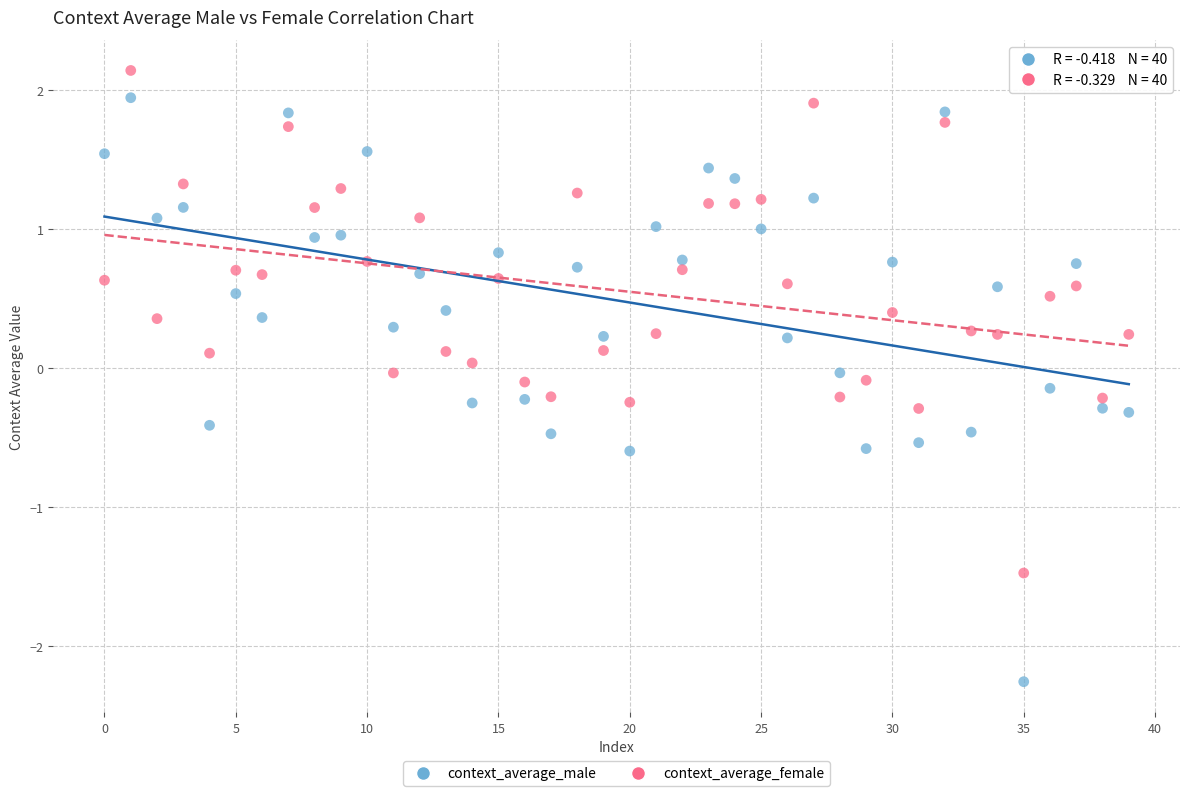

Which series contains the highest Y value?

context_average_female